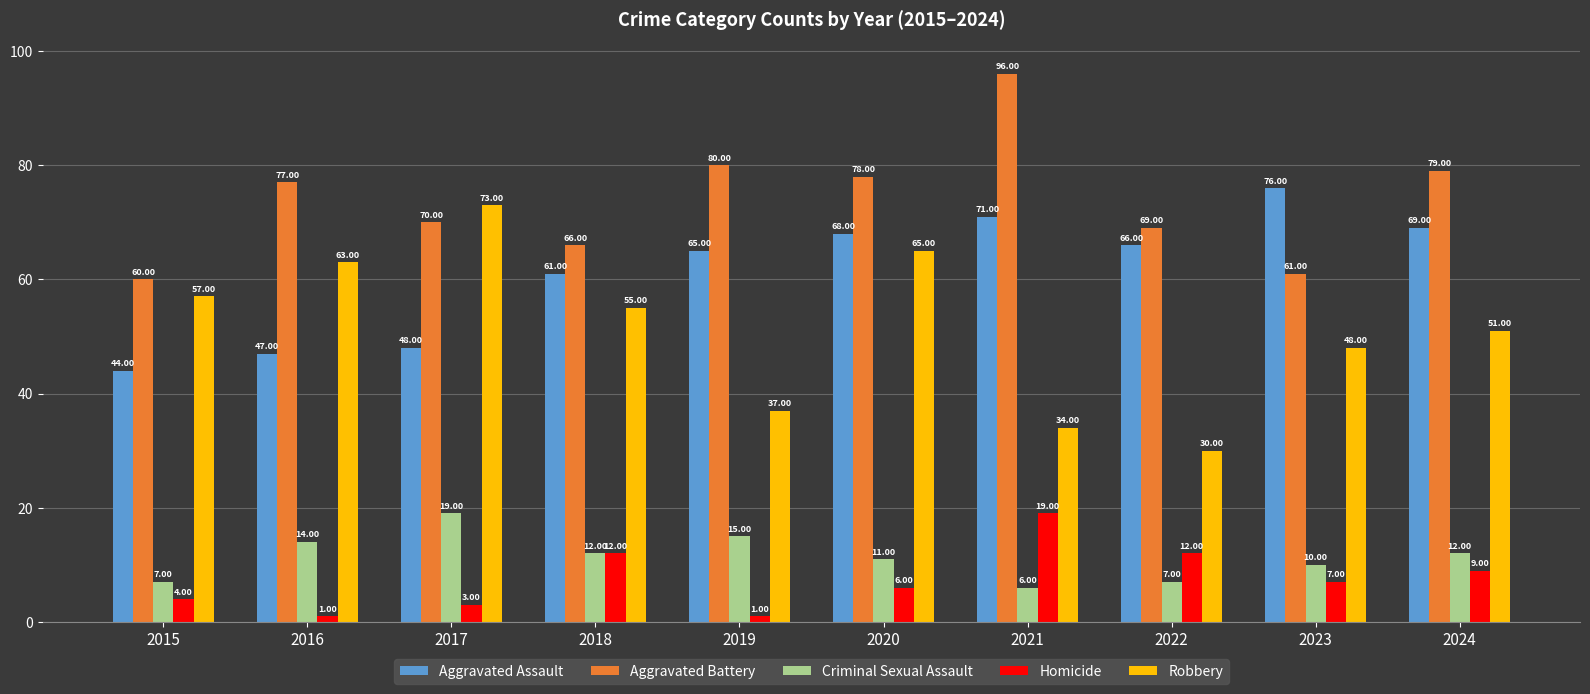

What is the lowest value of the Robbery series?

30